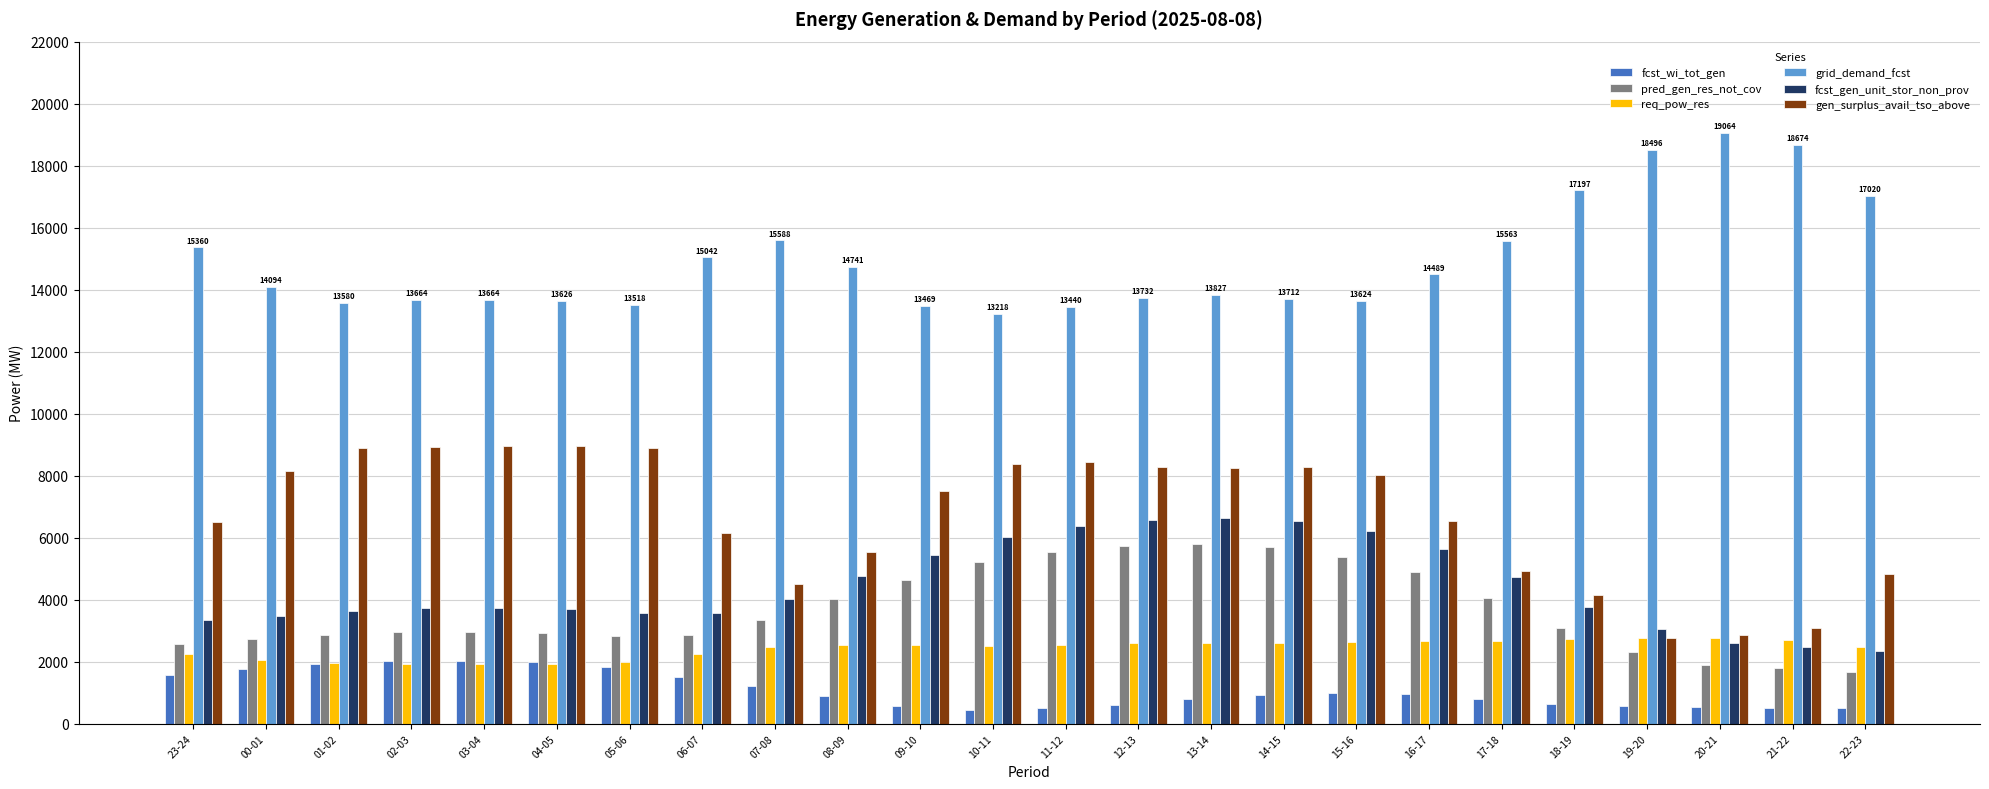

What is the label of the 21st bar from the right?

02-03